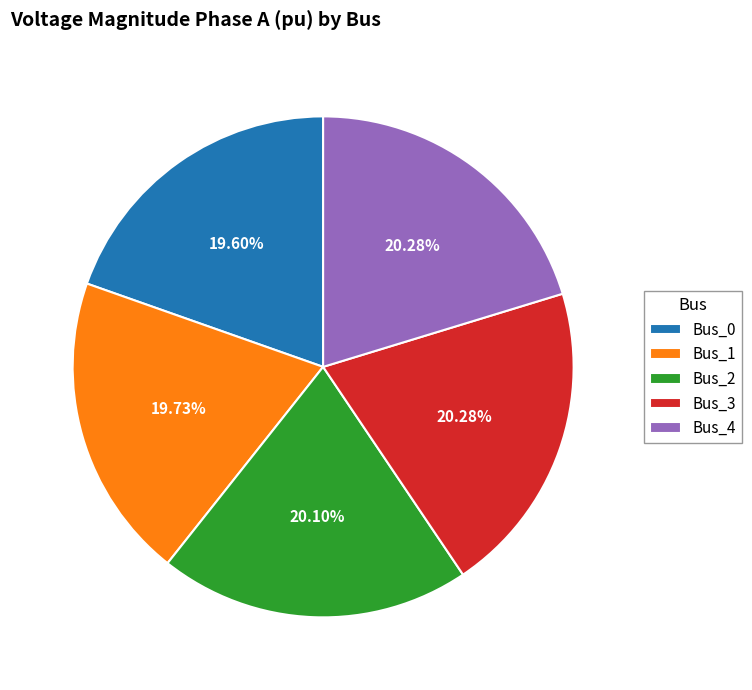

What percentage is the Bus_1 slice, to the nearest percent?

20%